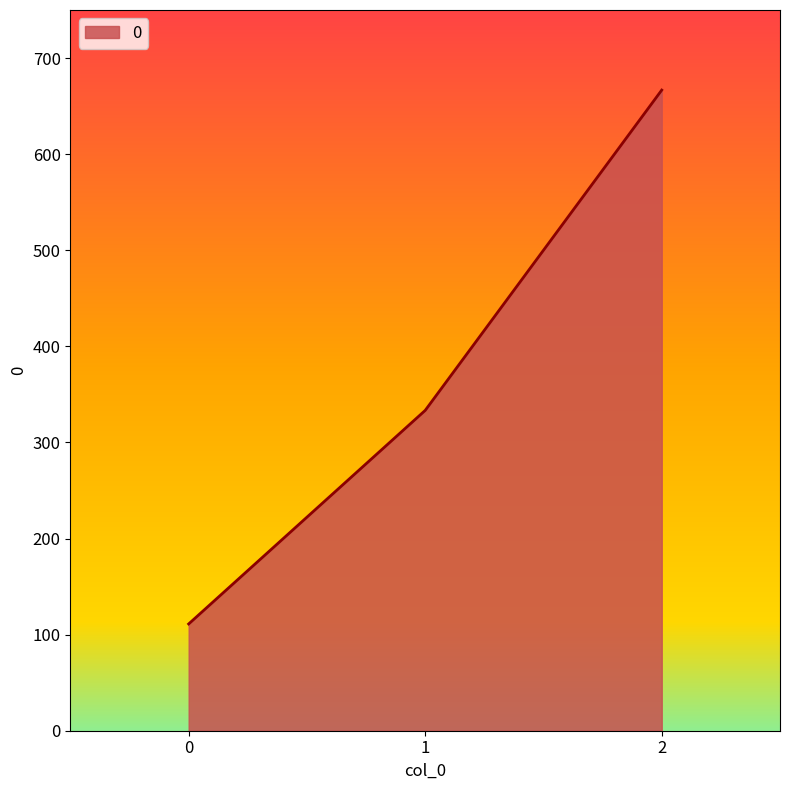

What is the smallest value displayed?

111.1